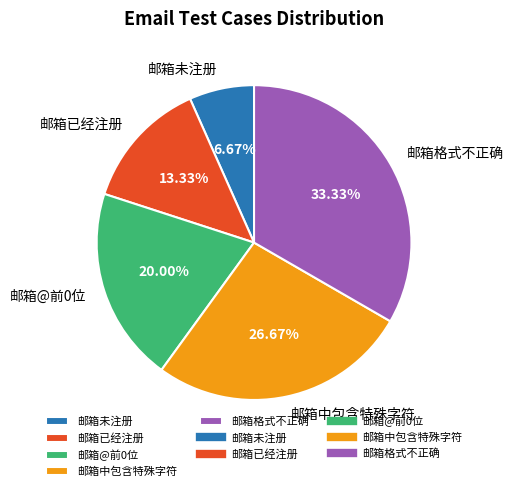

Which slice is the smallest?

邮箱未注册